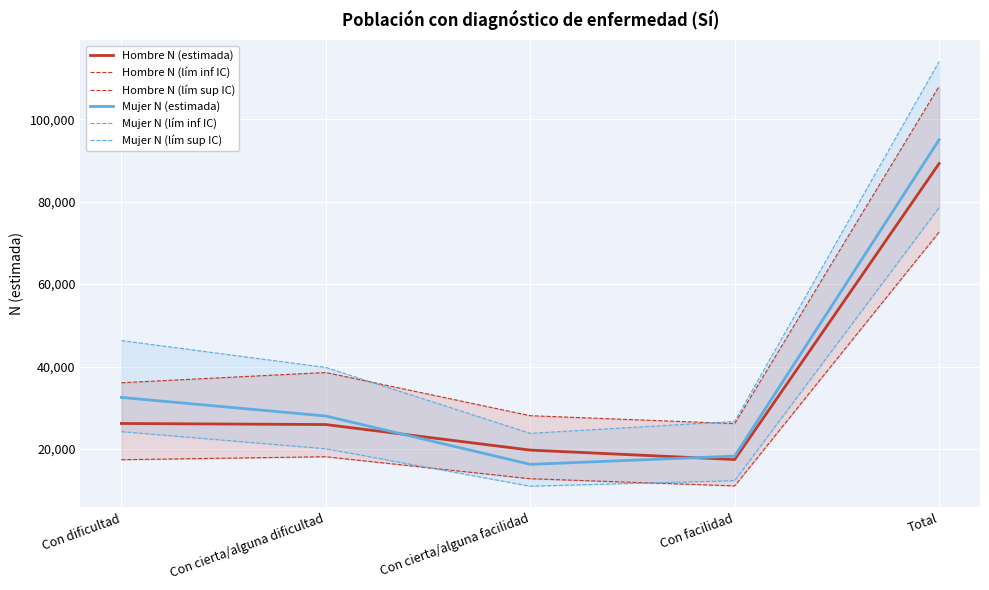

True or false: Mujer N (lím sup IC) has more than 2 interior local peaks.

False